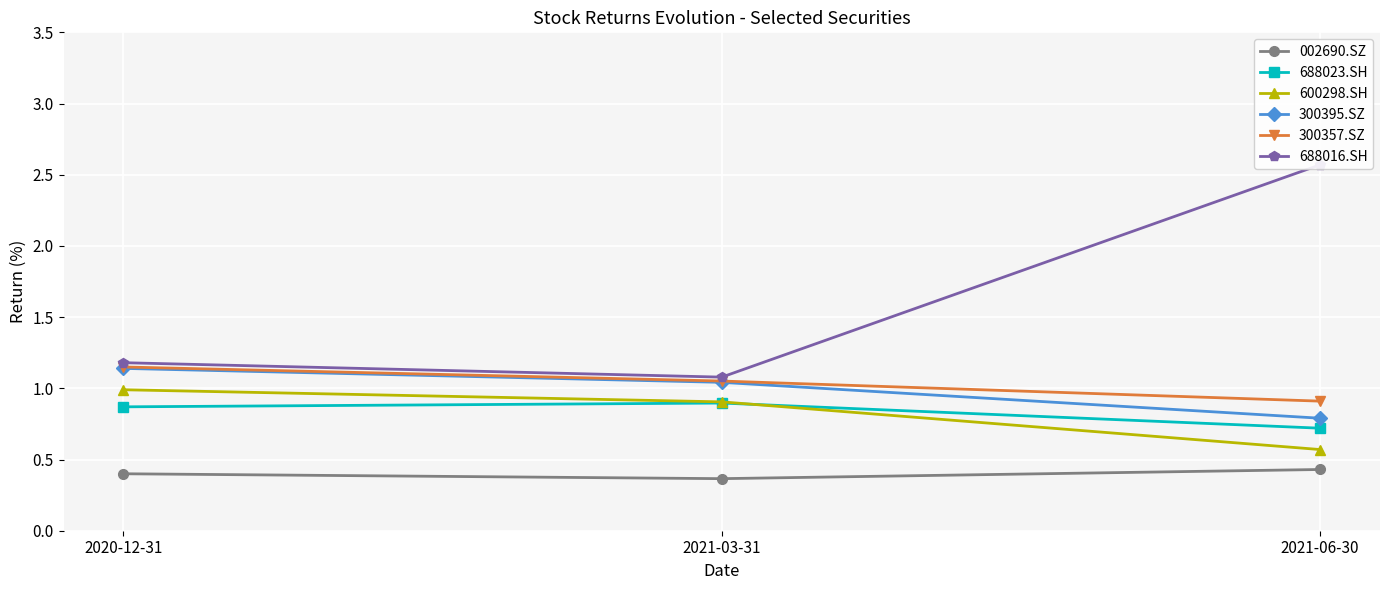

What is the minimum value for 300357.SZ?

0.9